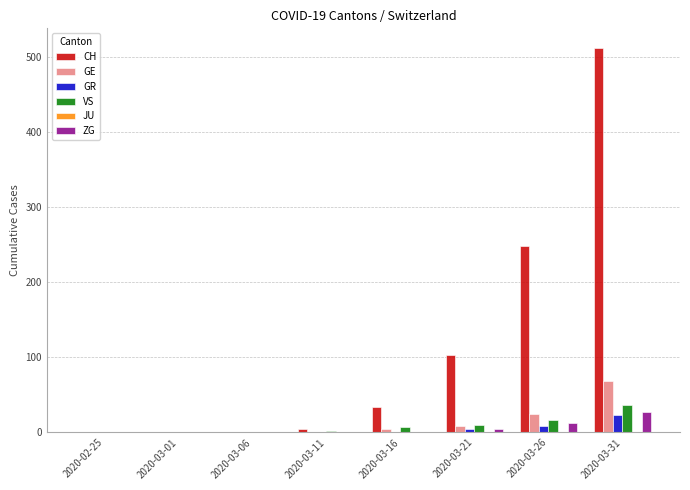

What is the approximate value of ZG at 2020-03-31, to the nearest 5?

25